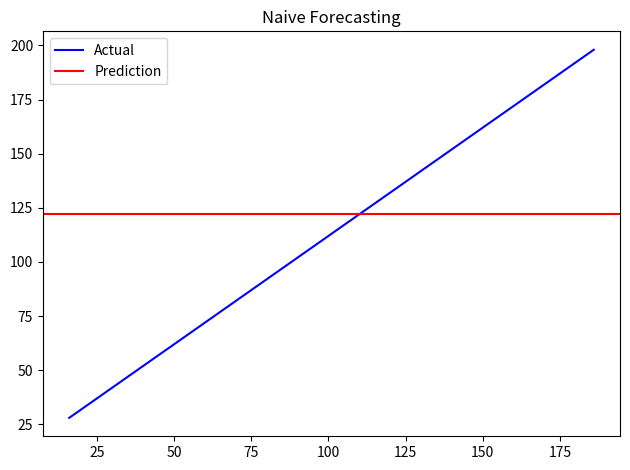

What is the highest value of the Actual series?

198